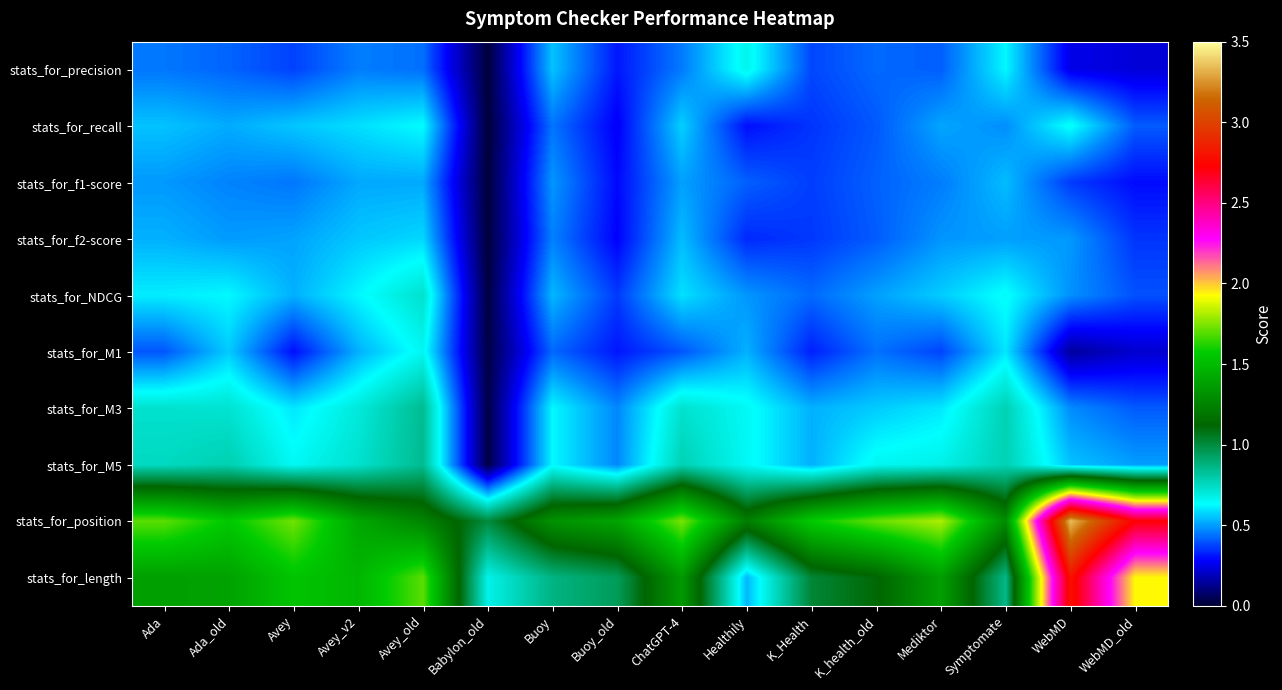

How many series are shown in this chart?

10